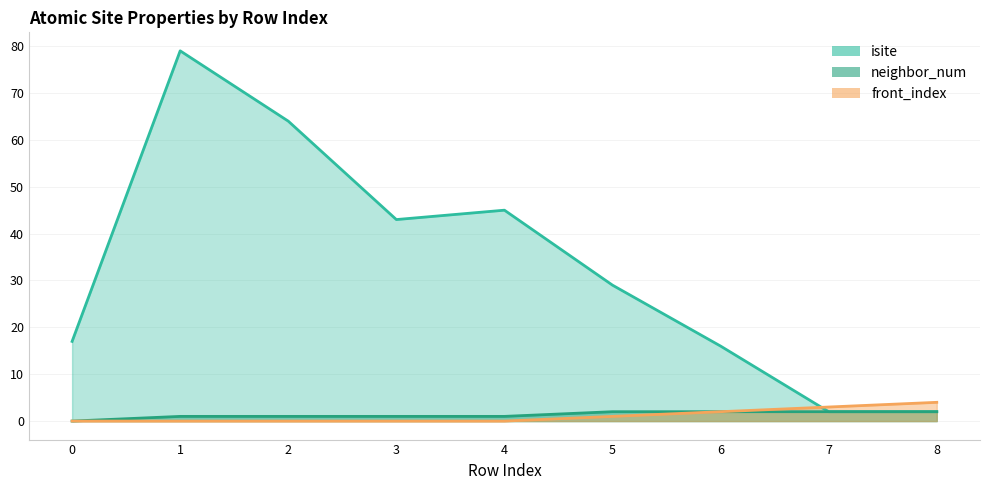

Is it true that neighbor_num equals 0 at 1?

False